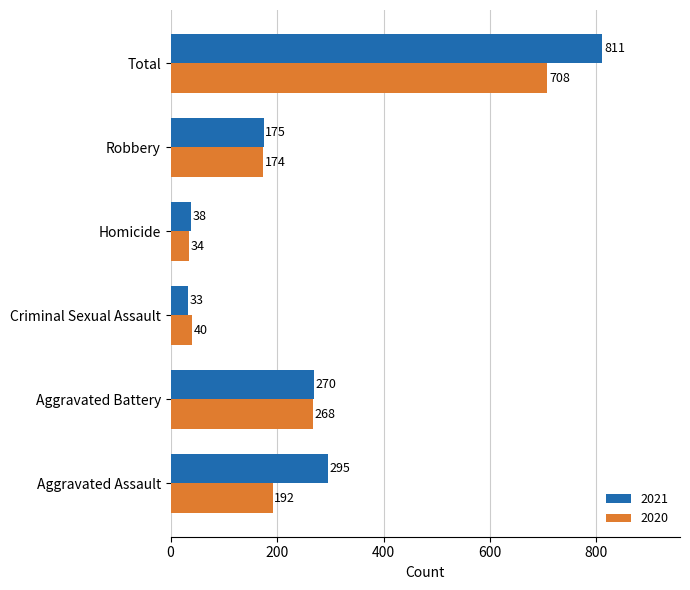

What is the sum of the 2021 values at Aggravated Battery and Total?

1081